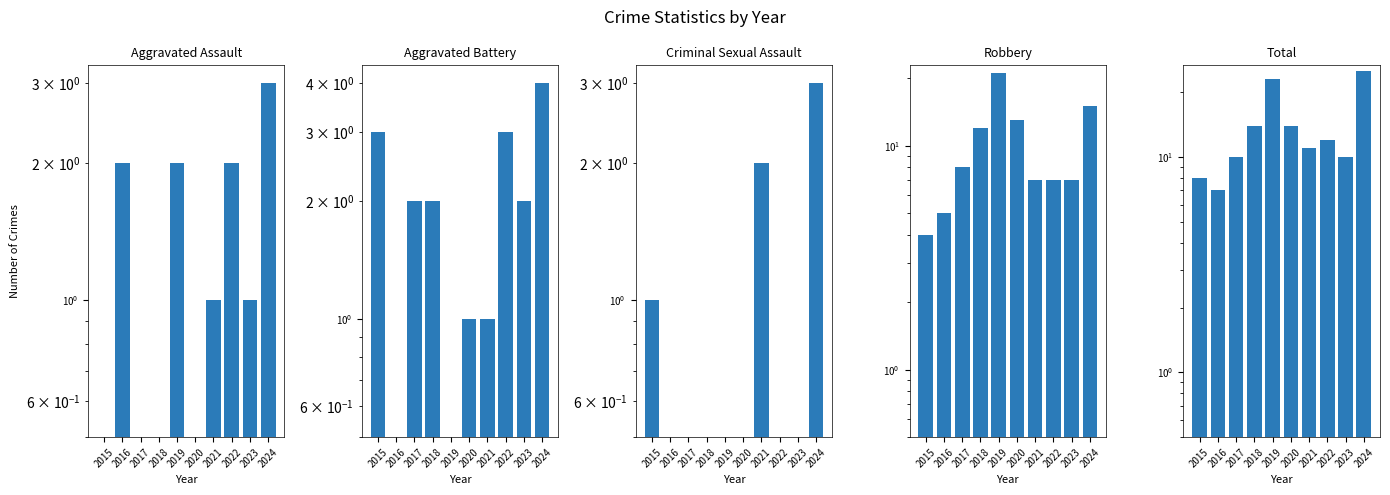

What is the value of the Criminal Sexual Assault bar at the 1st from the left?

1.0